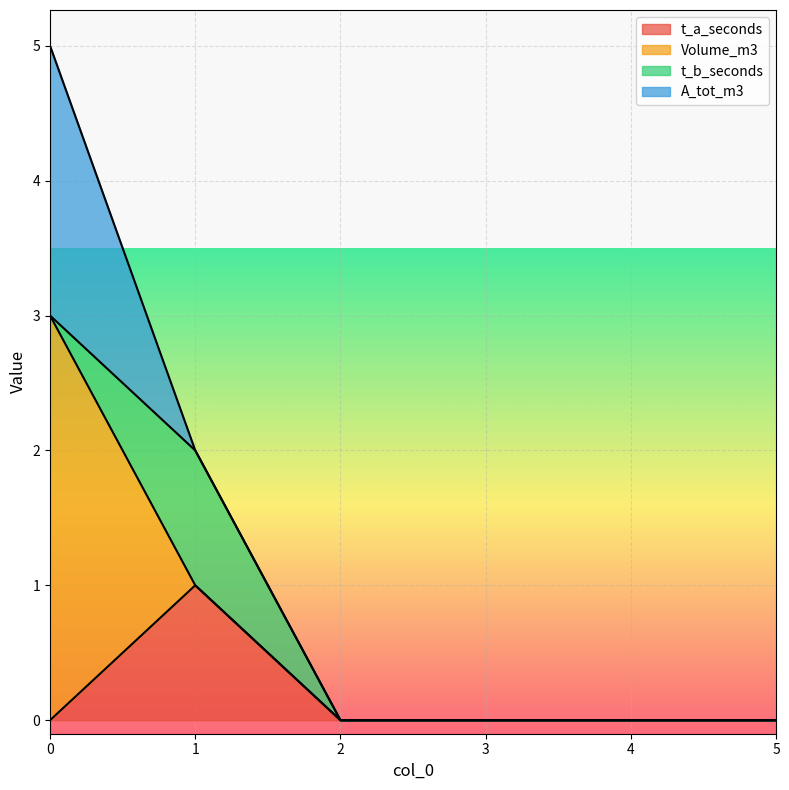

Count the number of data series in this chart.

4